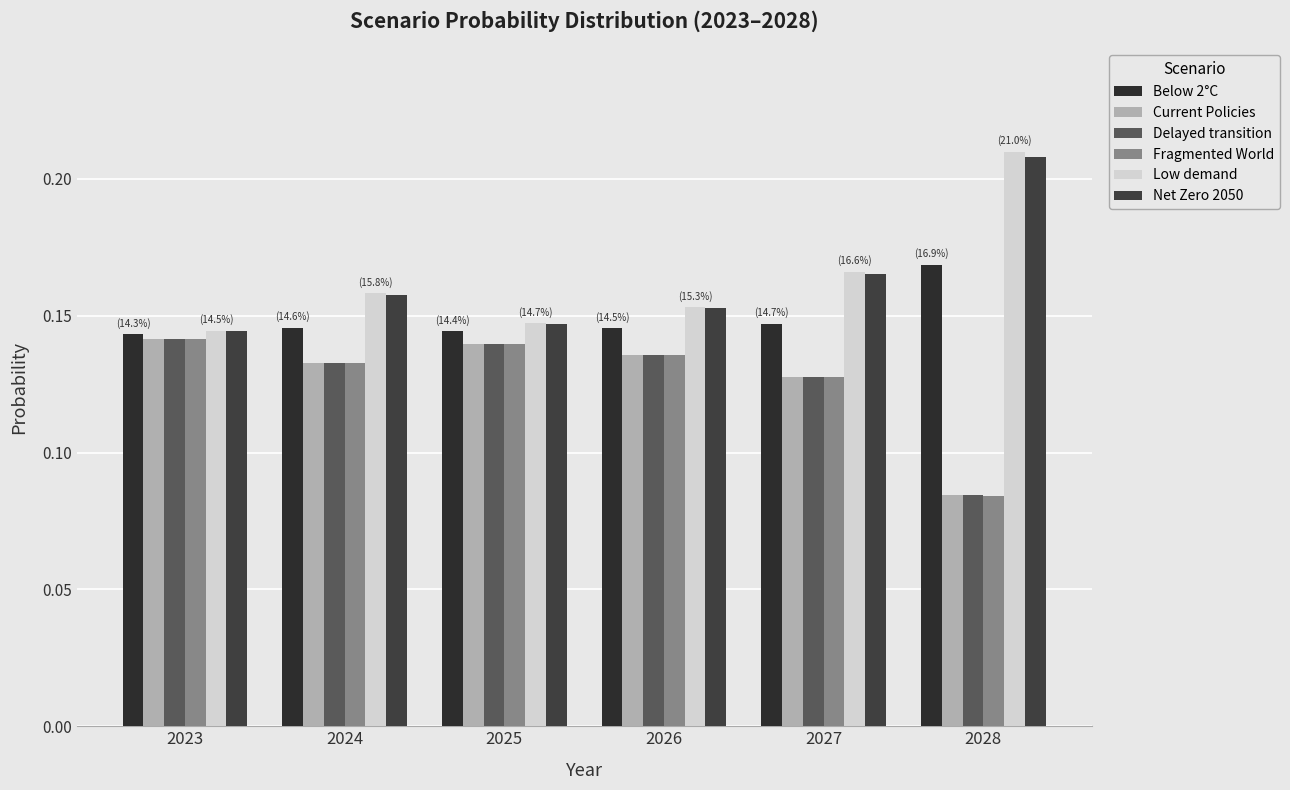

How many bars are there in each group?

6